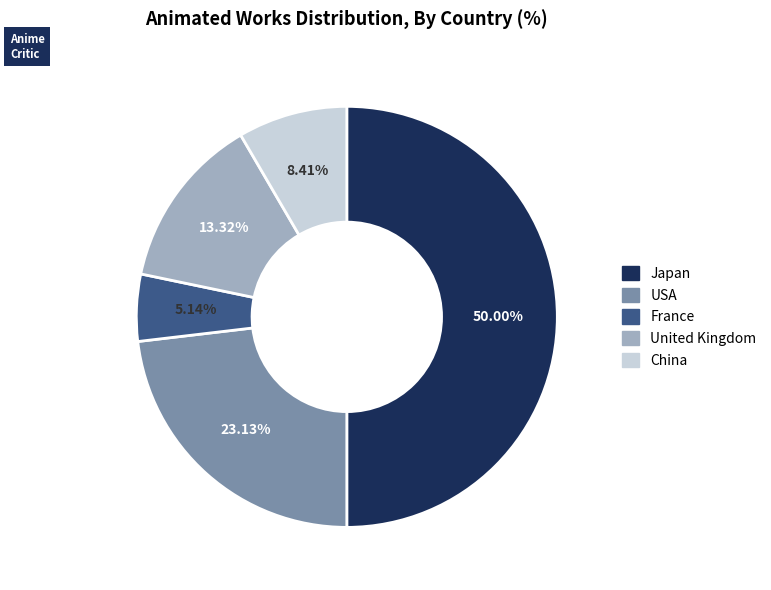

To the nearest percent, what is the difference between the largest and smallest slice percentages?

45%